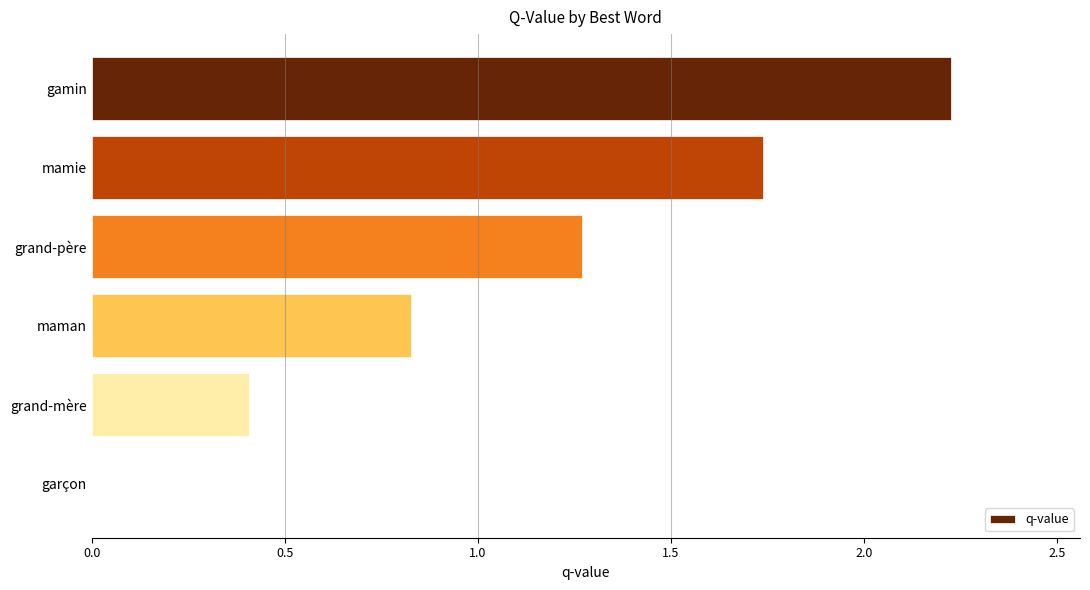

Are the bars horizontal?

Yes